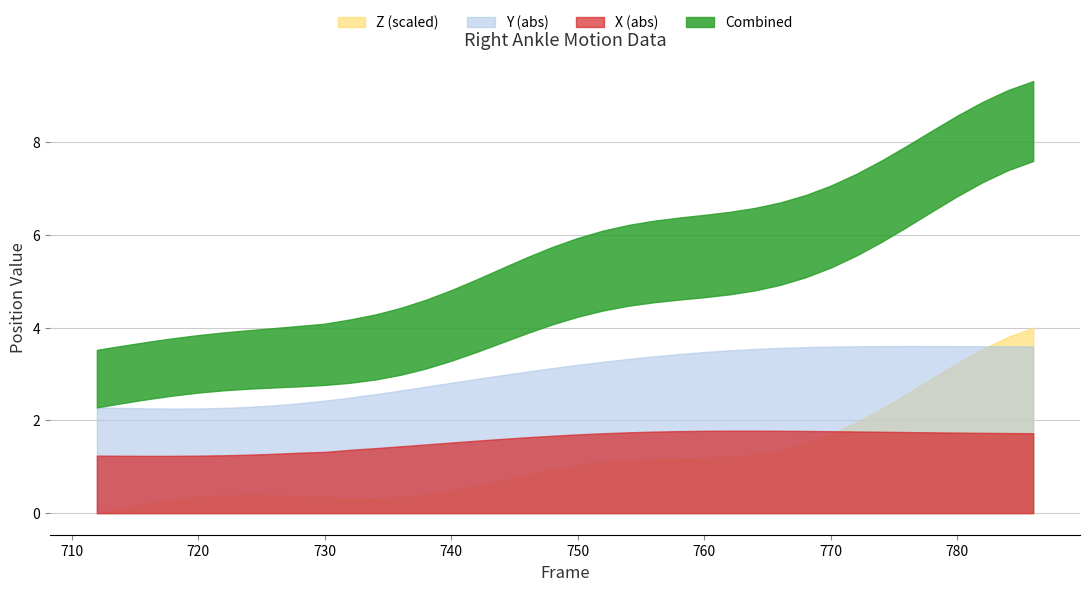

Is the value of Y at 764 greater than the value of X at 772?

No